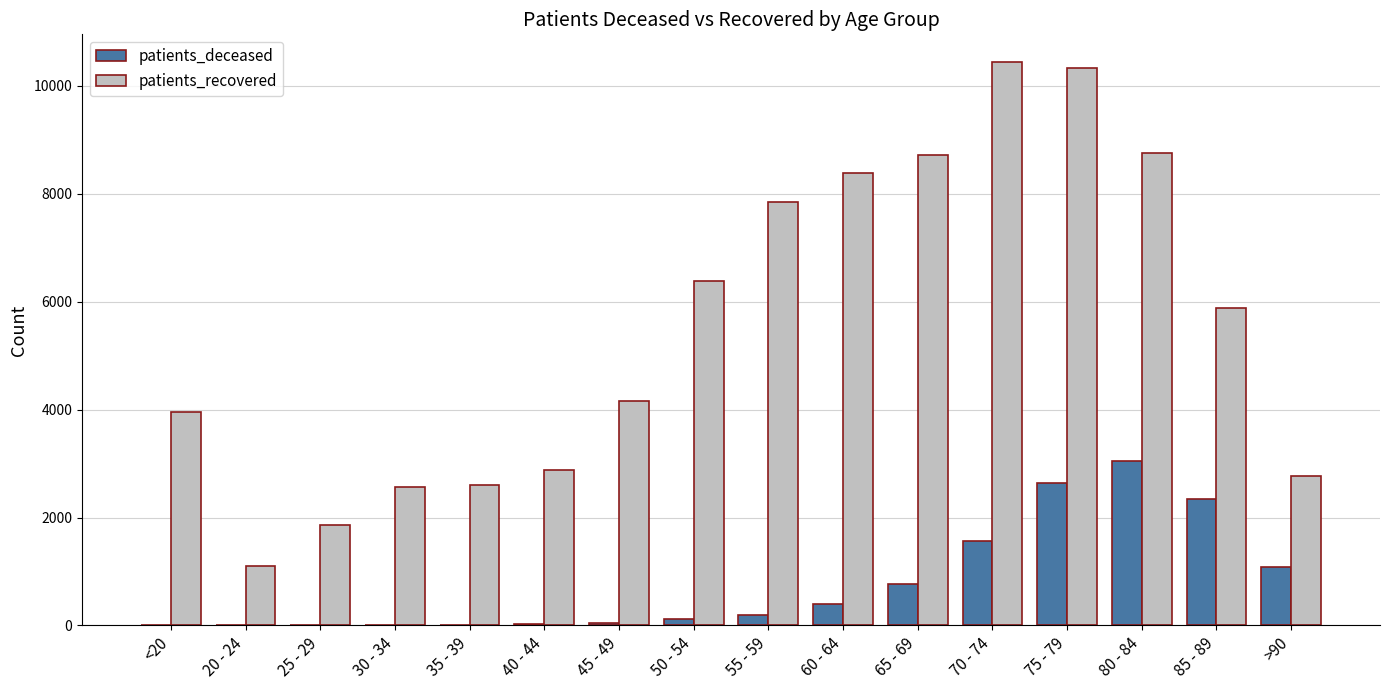

Is the value of patients_recovered at 75 - 79 greater than the value of patients_deceased at 20 - 24?

Yes